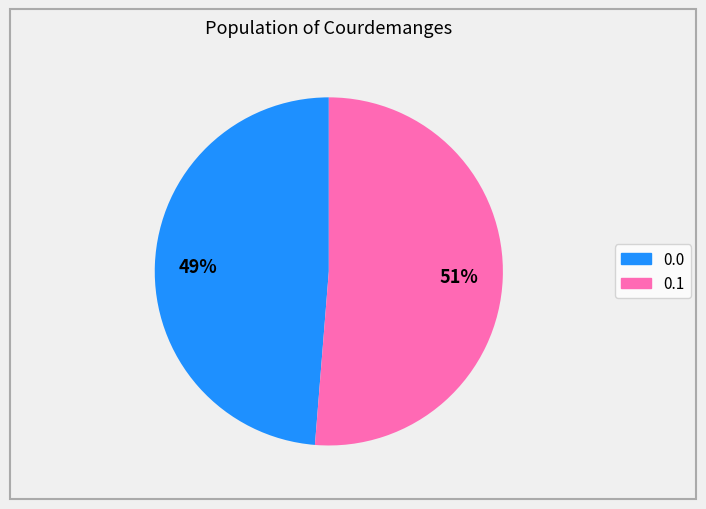

Is there a majority slice in this chart?

Yes